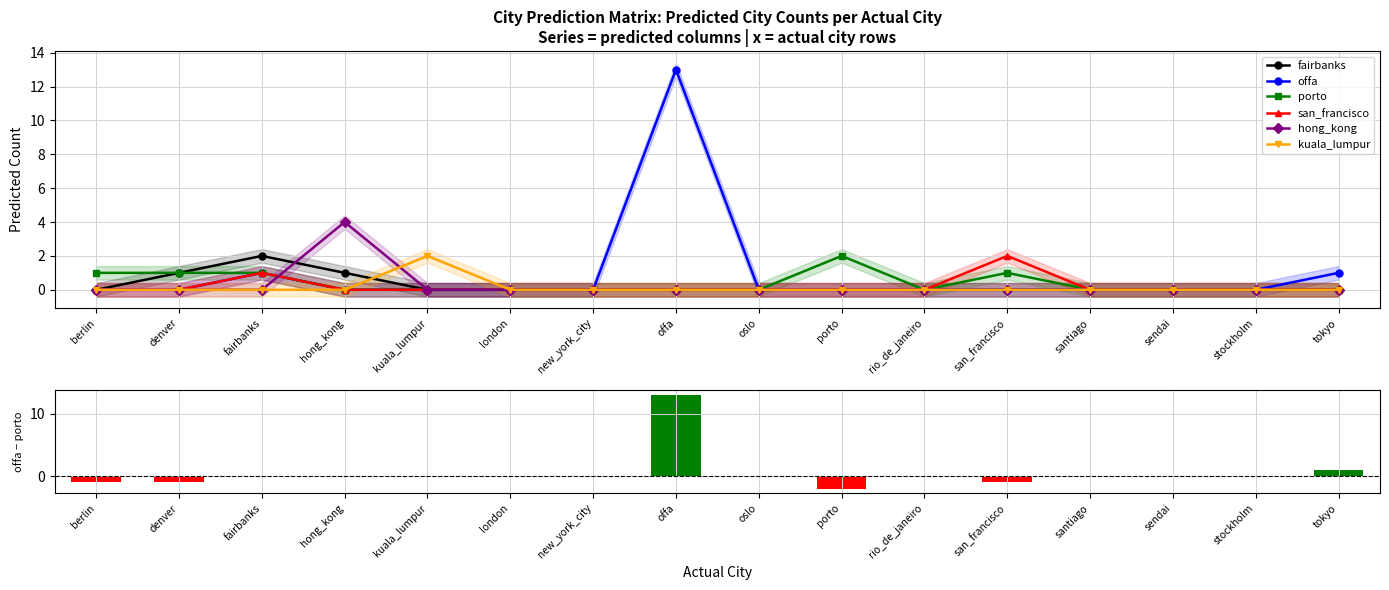

At how many categories does at least one series exceed 11?

1